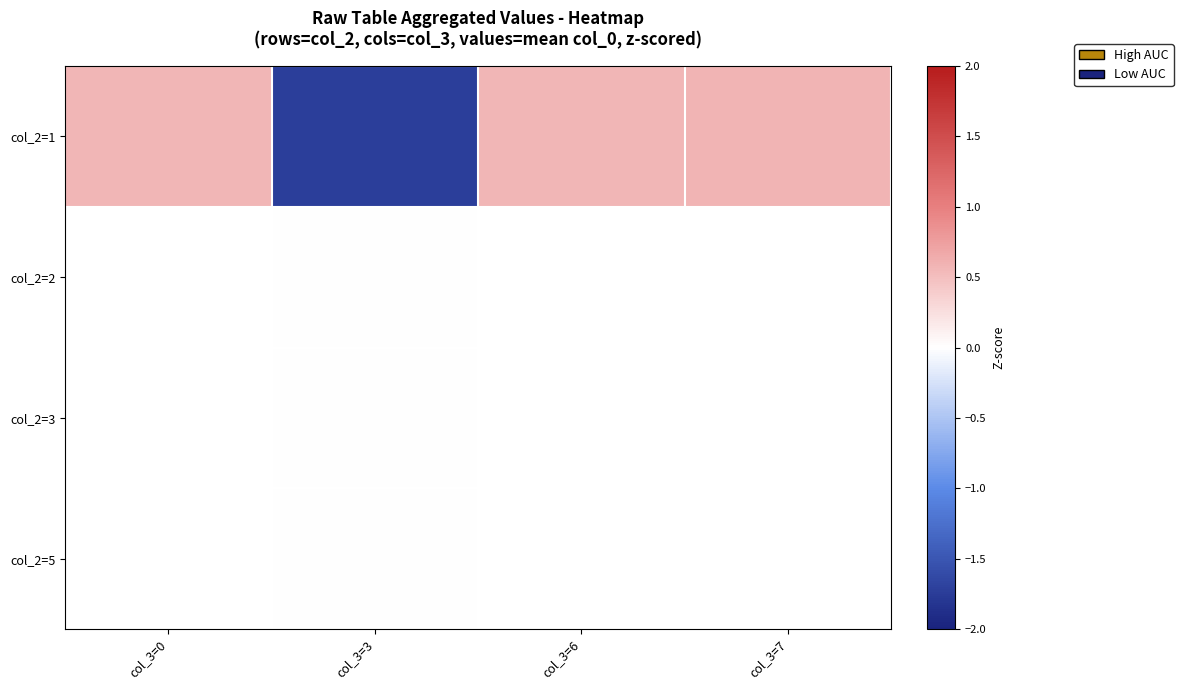

Is it true that col_2=2 equals 0.0 at col_3=3?

True